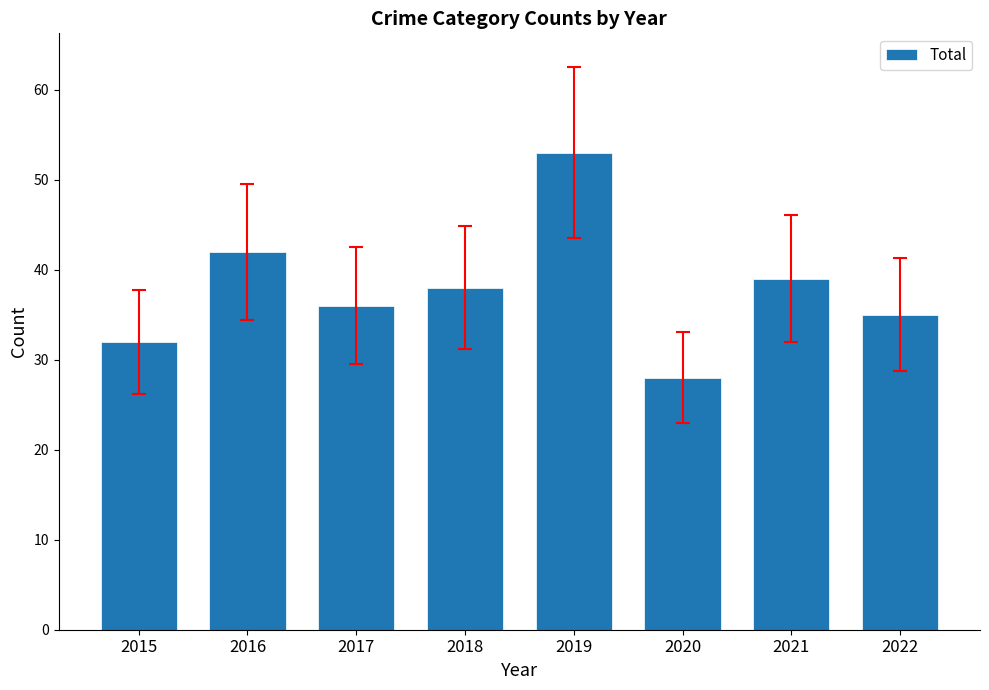

Rank the categories by value from lowest to highest.

2020, 2015, 2022, 2017, 2018, 2021, 2016, 2019